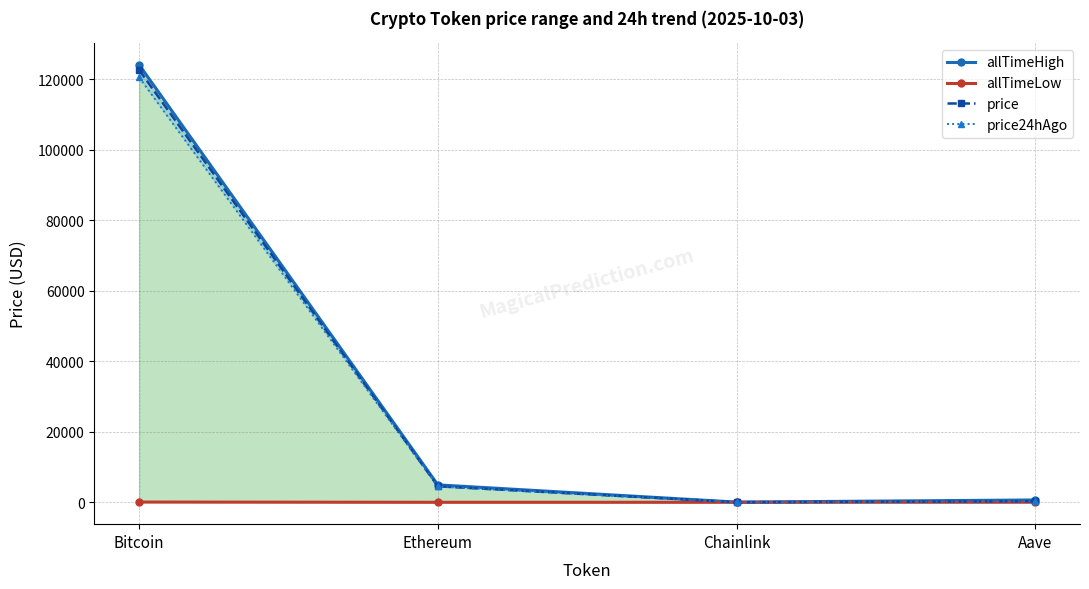

How many lines are shown in the chart?

4